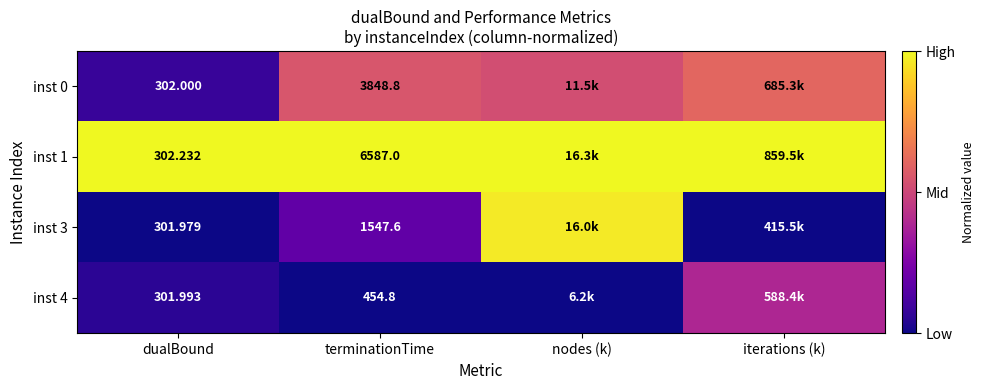

Rank the series by their maximum value, from lowest to highest.

inst 4, inst 0, inst 3, inst 1